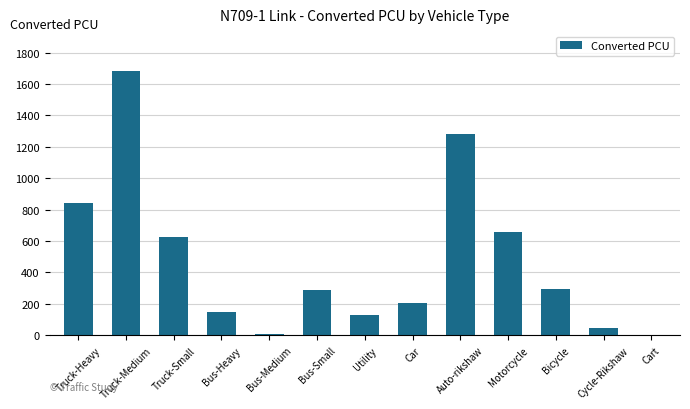

Where does the data first go above 288?

Truck-Heavy